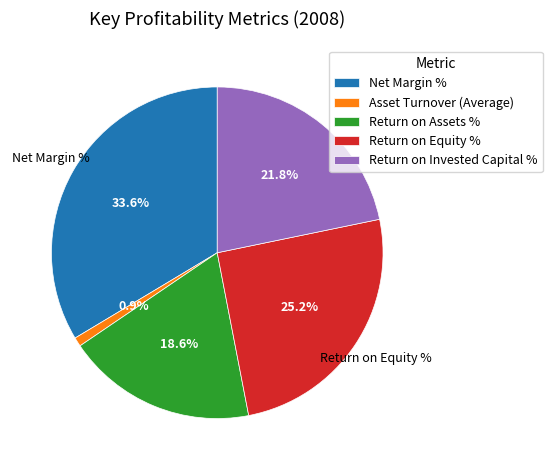

What portion of the pie excludes Return on Invested Capital %?

78.2%